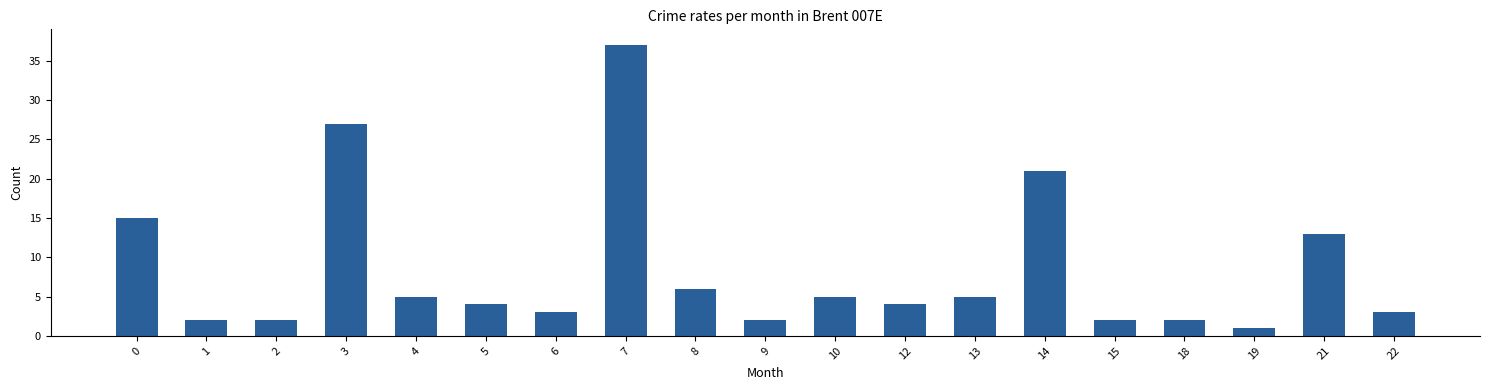

Does the chart contain stacked bars?

No